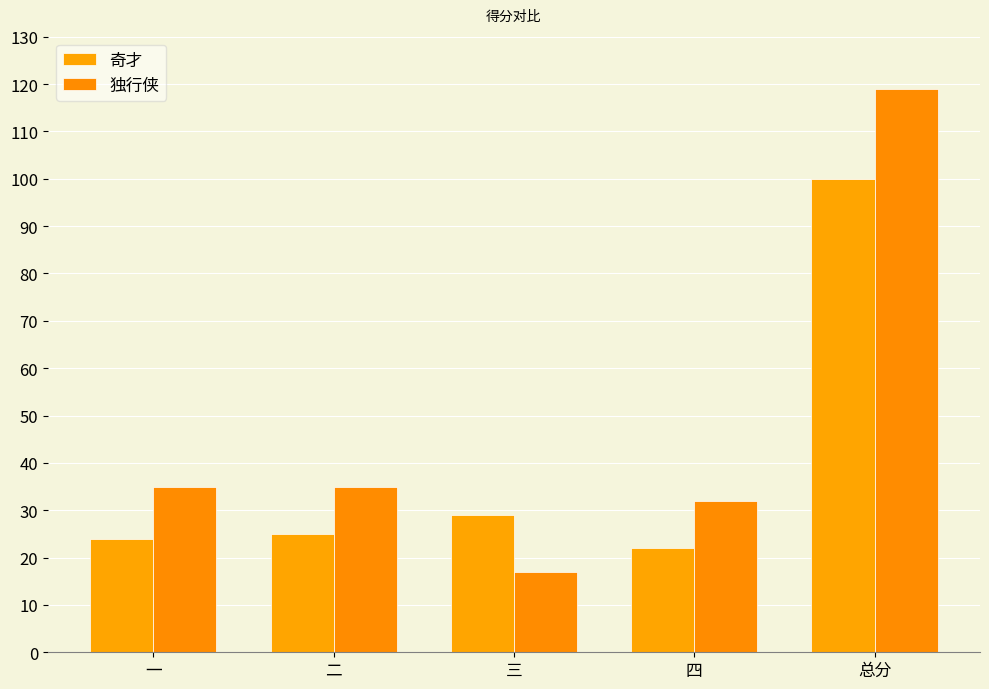

What is the label of the 3rd bar from the right?

三